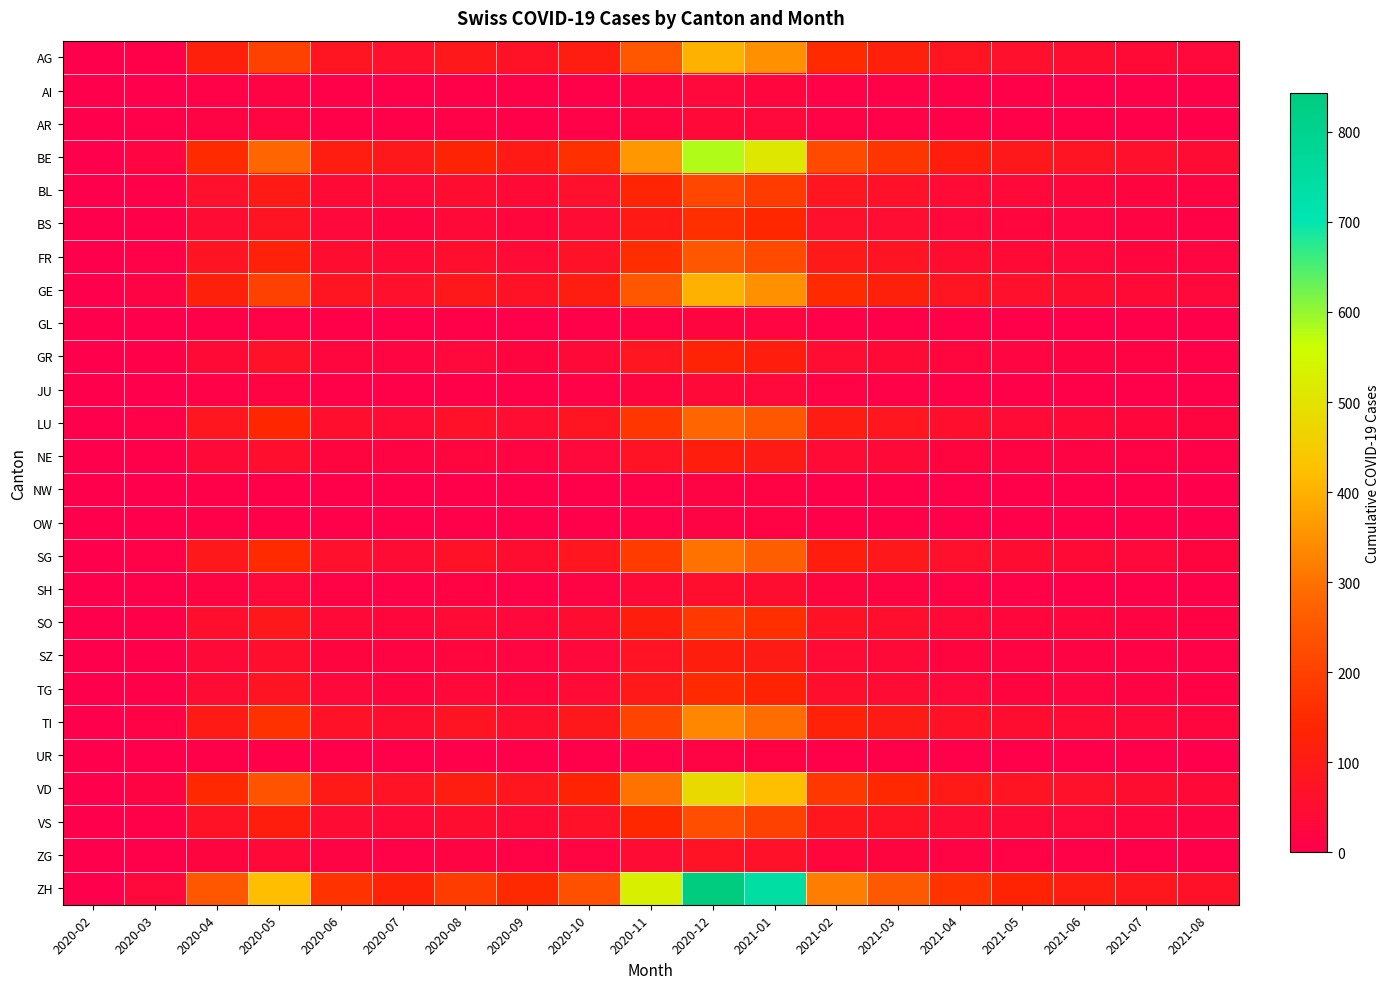

What is the total value across all series at 2021-03?

1653